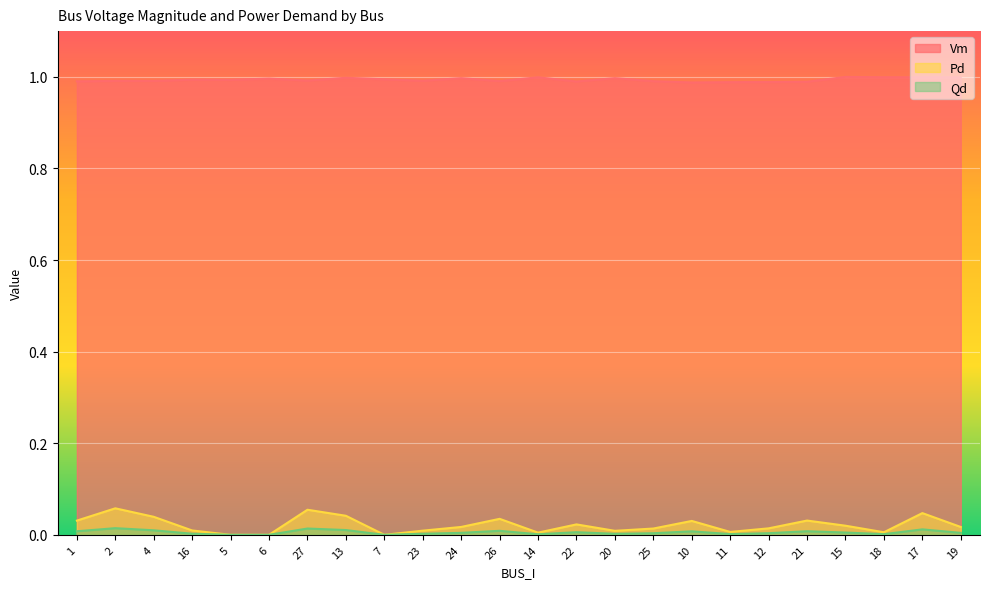

How many lines are shown in the chart?

3